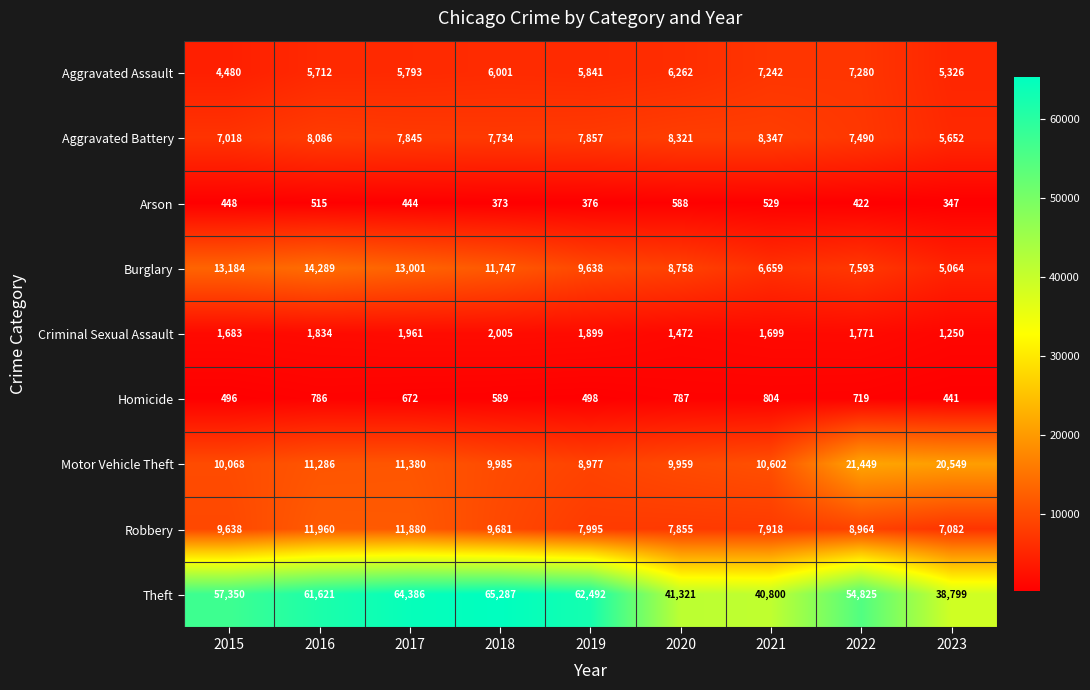

At how many categories does at least one series exceed 15724?

9